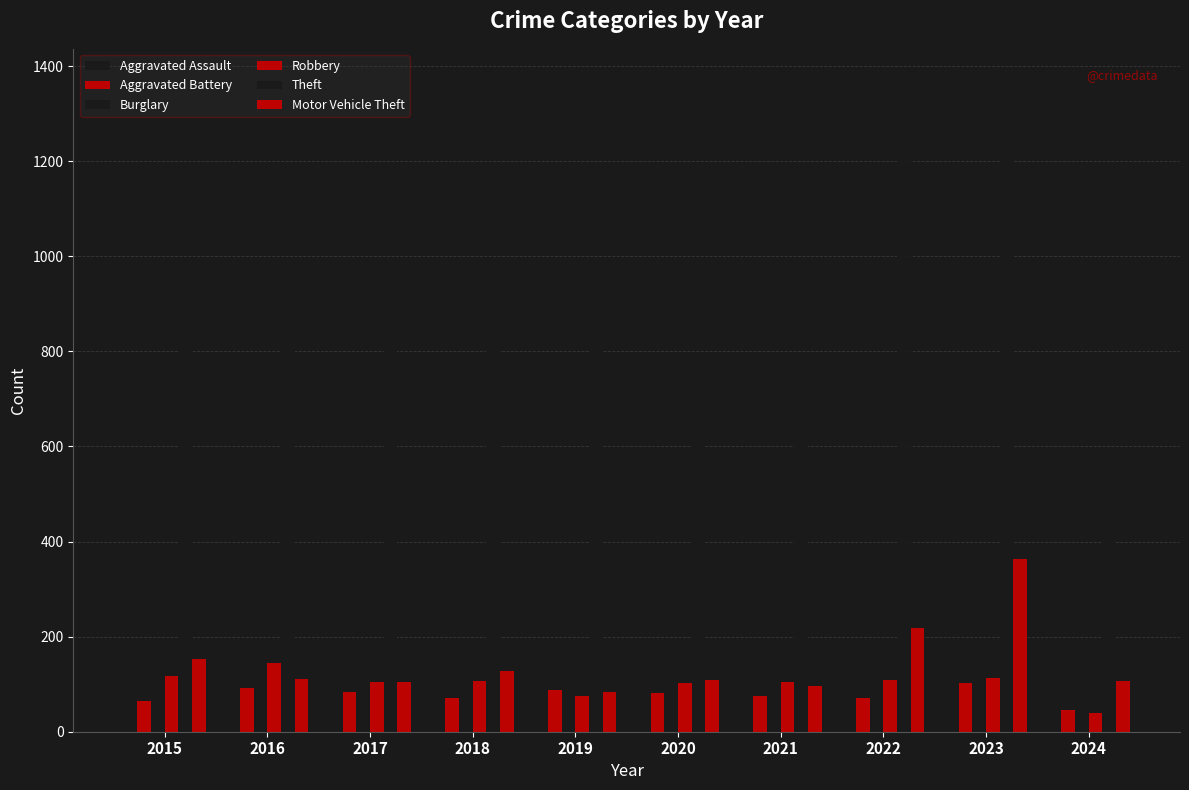

Which category has the highest value across all series?

2023